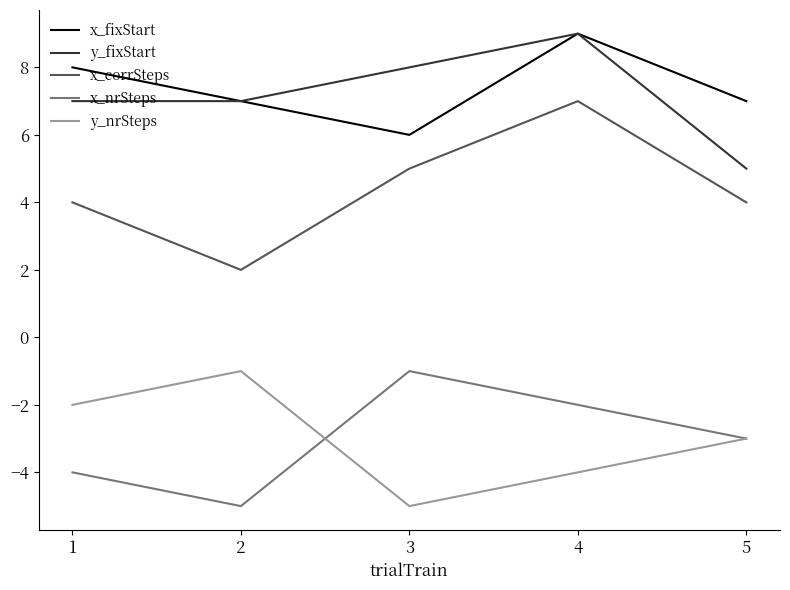

Is the value of y_nrSteps at 2 greater than the value of x_fixStart at 1?

No